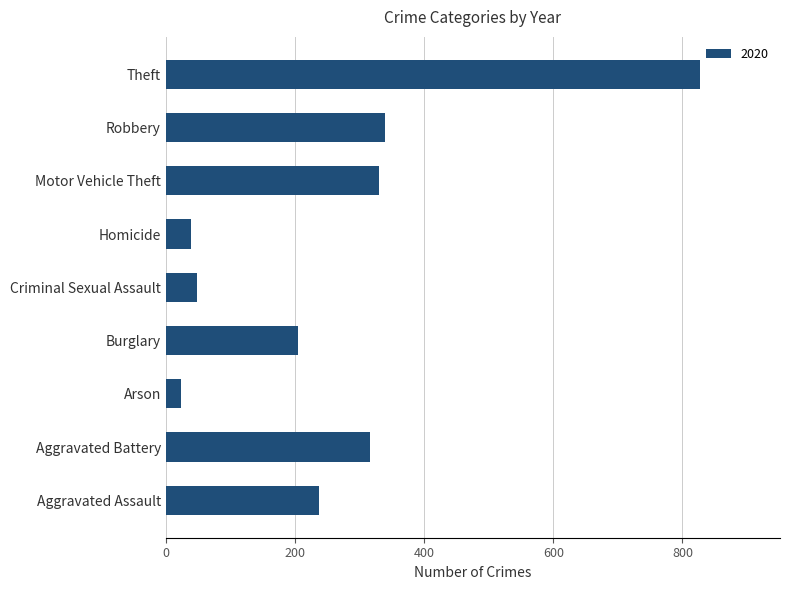

What is the difference between the values at Arson and Burglary?

182